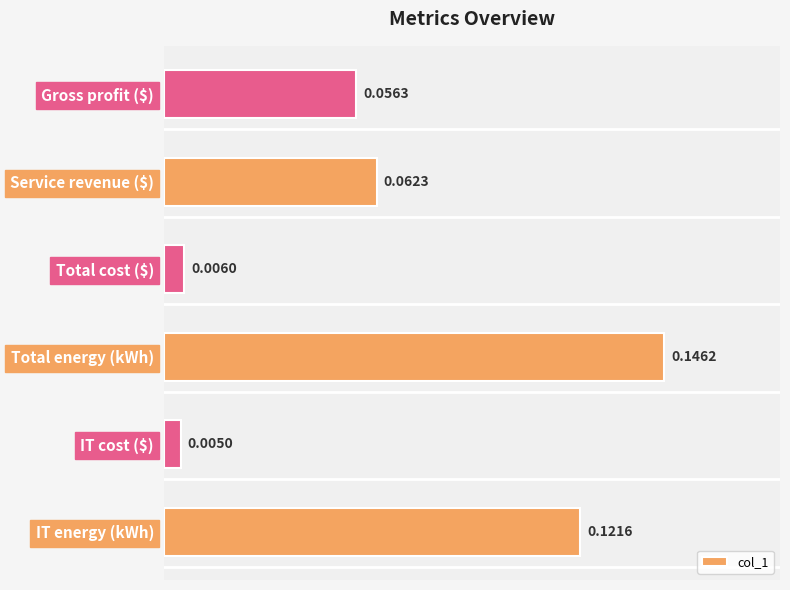

Which has a higher value, Total energy (kWh) or Service revenue ($)?

Total energy (kWh)